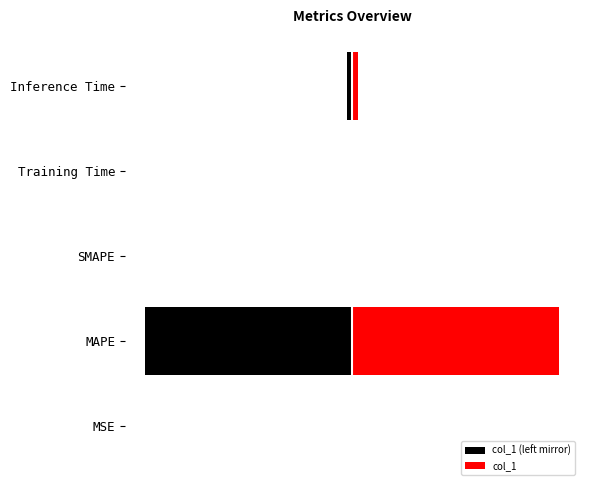

What is the difference between the maximum and minimum values in the col_1 (left mirror) series?

39.5